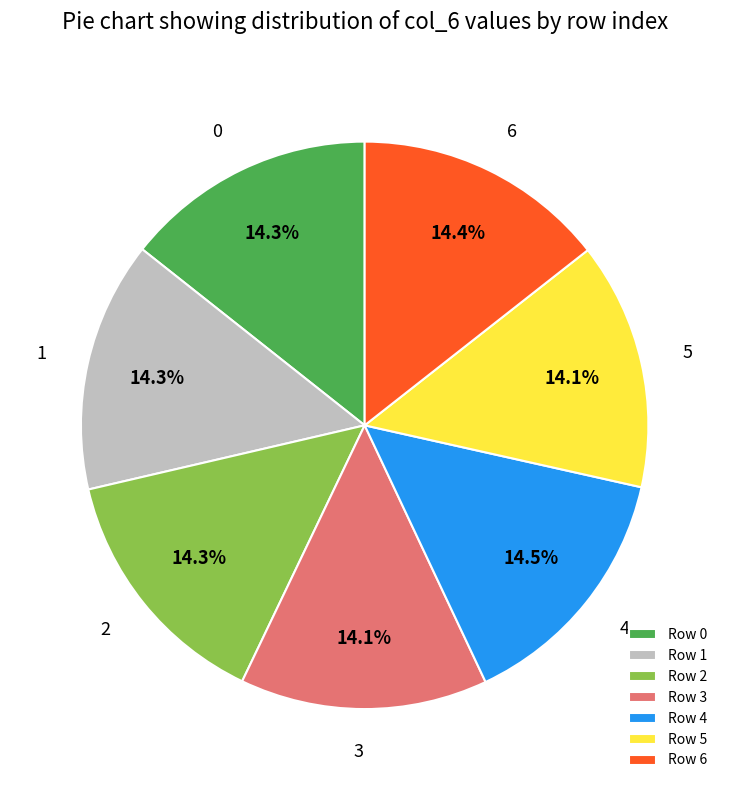

Is there a majority slice in this chart?

No